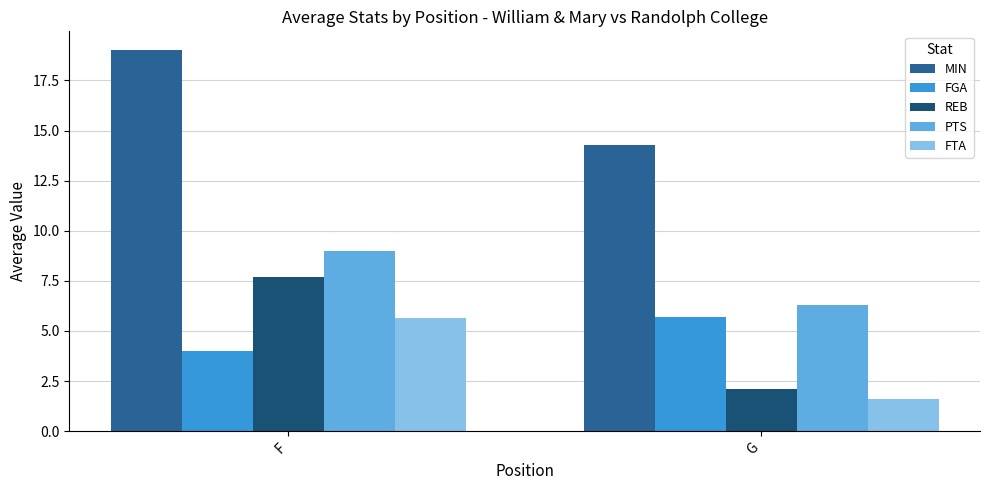

How many bars are there in total?

10